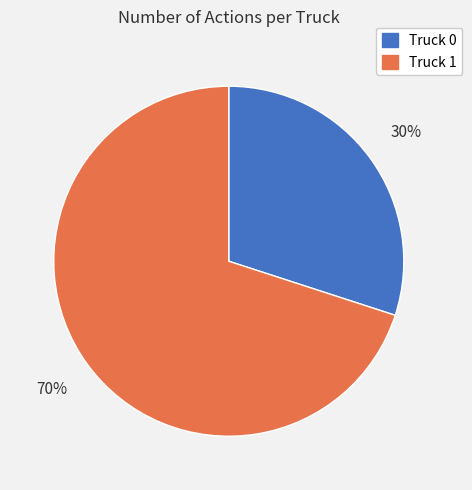

Do Truck 0 and Truck 1 together represent more than half of the pie?

Yes